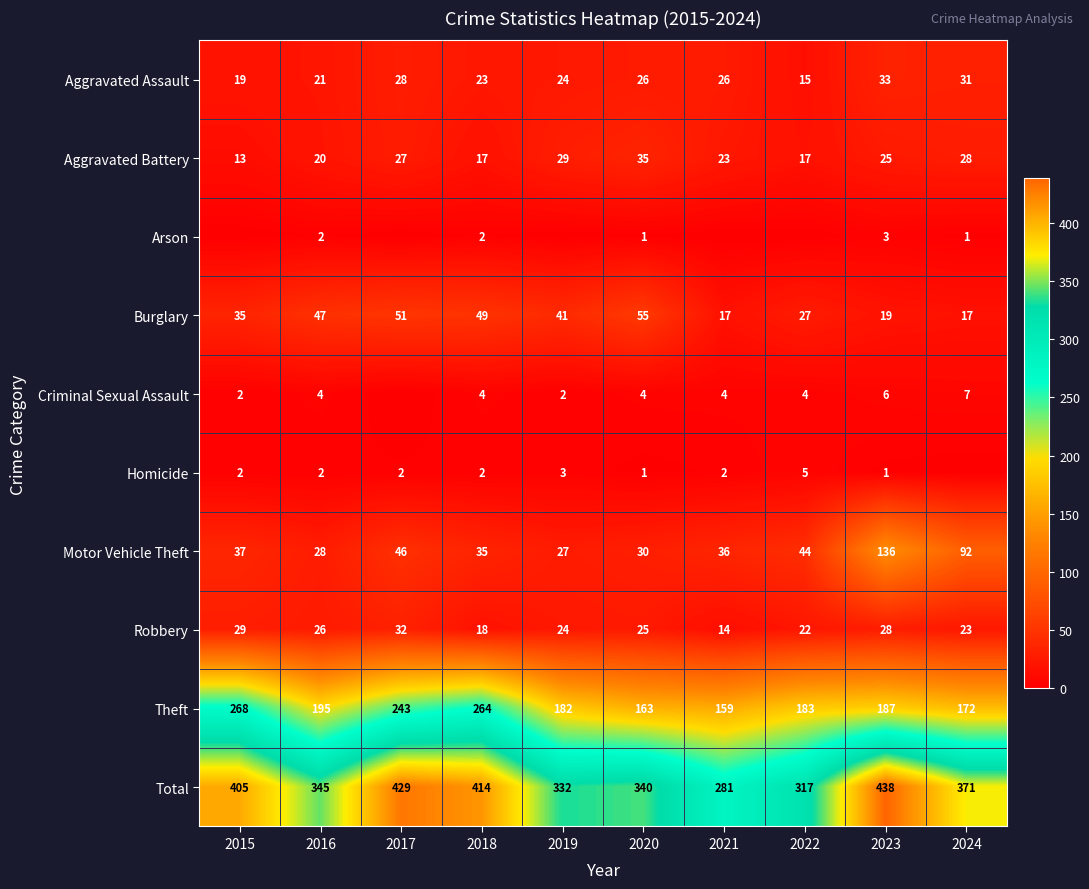

Which series has the widest spread of values?

Total